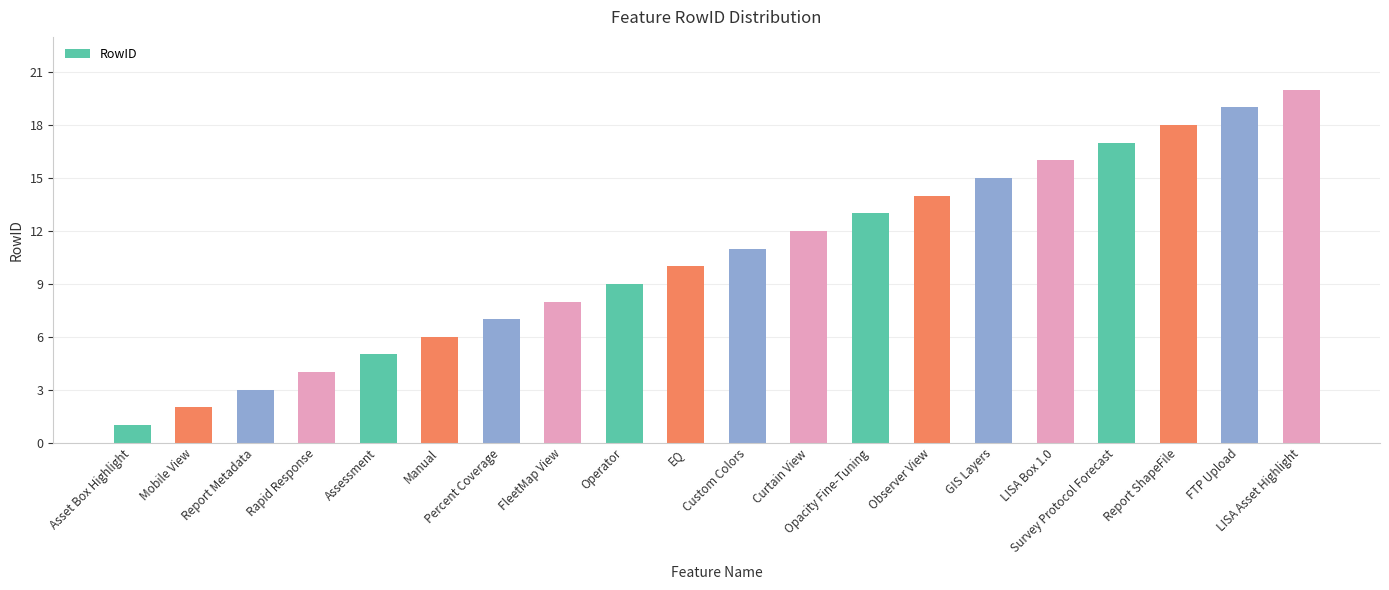

What is the label of the 17th bar from the right?

Rapid Response